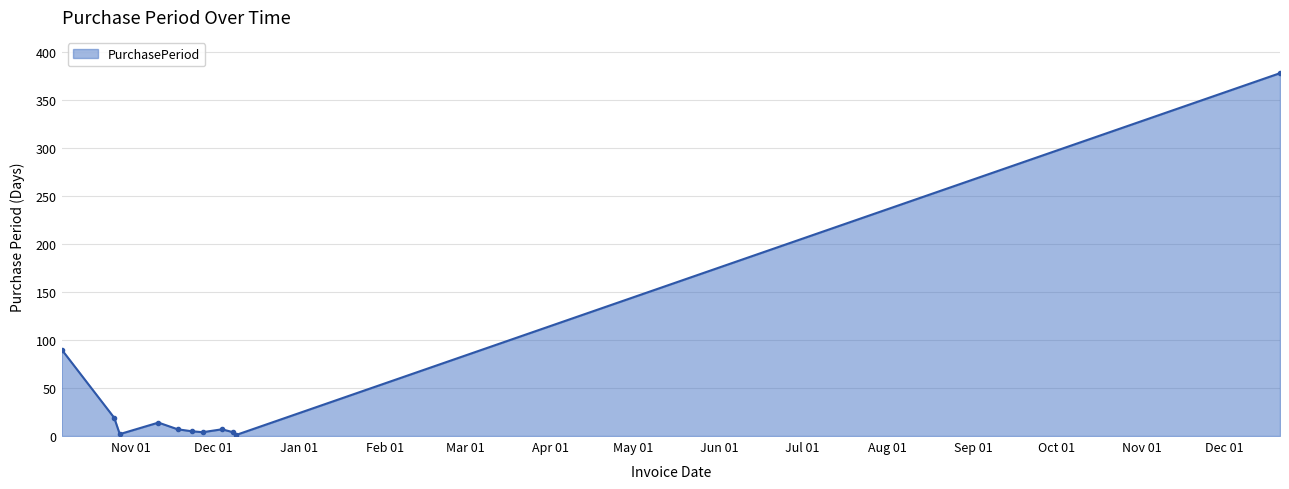

True or false: there are more than 1 points higher than both neighbors.

True